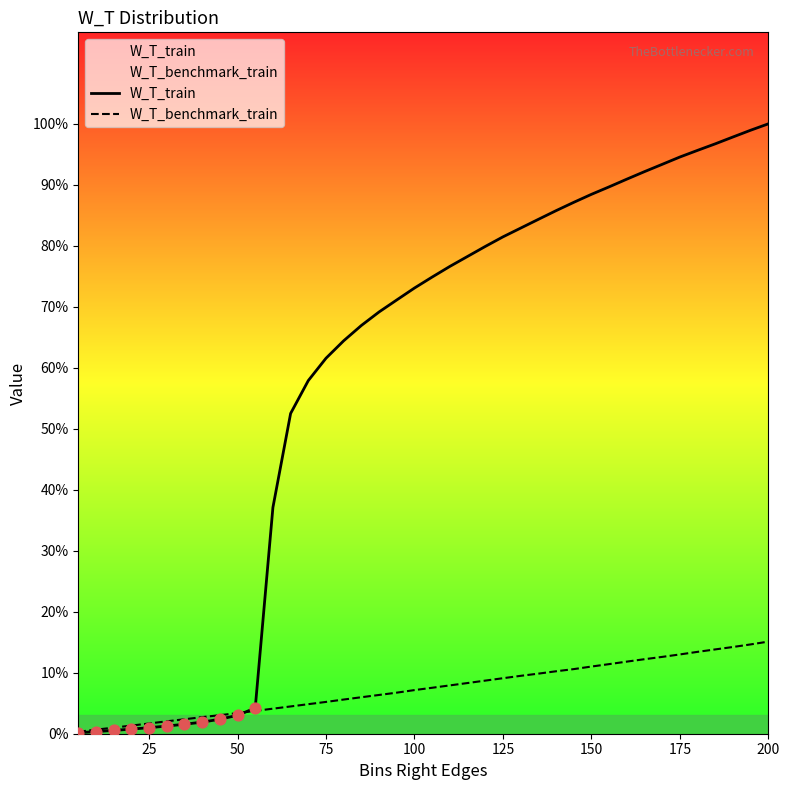

At how many categories does at least one series exceed 0?

40